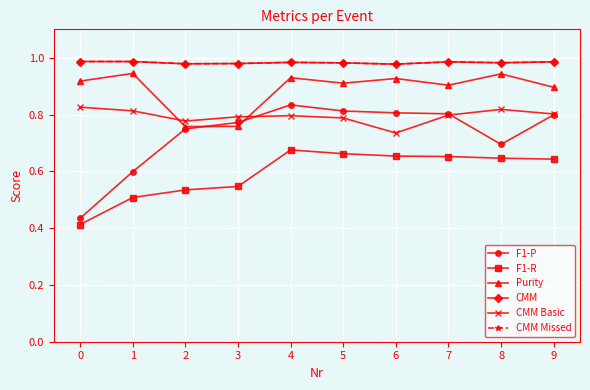

True or false: Purity has more than 1 interior local peaks.

True